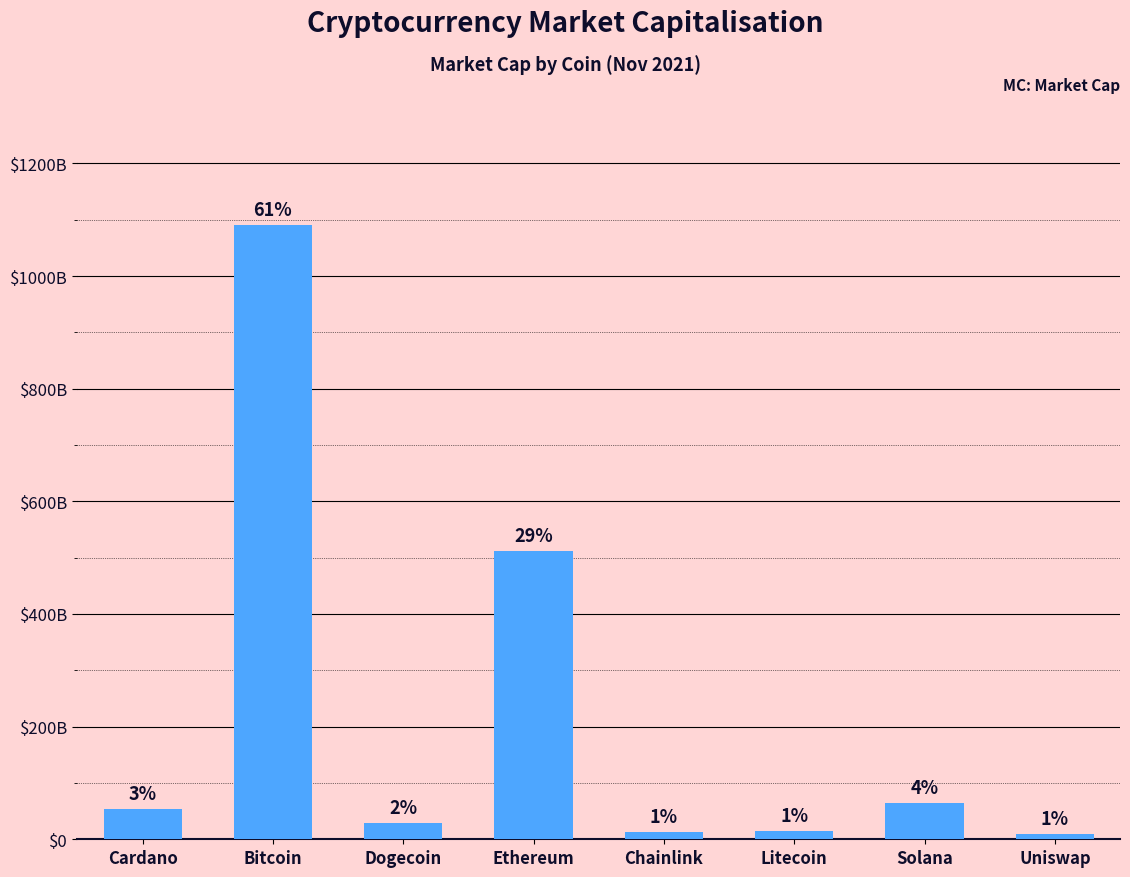

Between Solana and Dogecoin, which is larger?

Solana